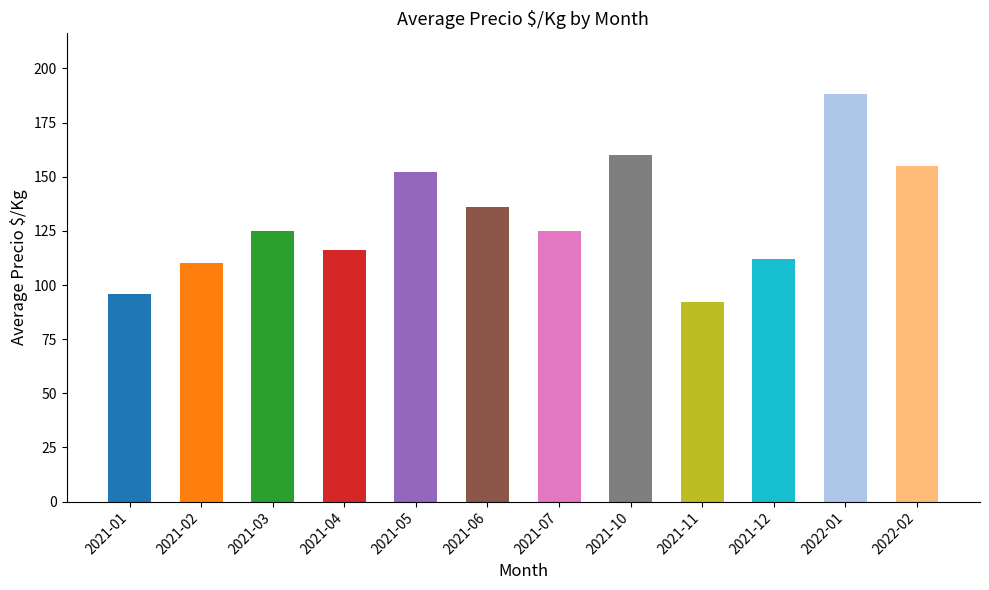

Reading left to right, extract all data points from this chart.

2021-01=96	2021-02=110	2021-03=125	2021-04=116	2021-05=152	2021-06=136	2021-07=125	2021-10=160	2021-11=92	2021-12=112	2022-01=188	2022-02=155